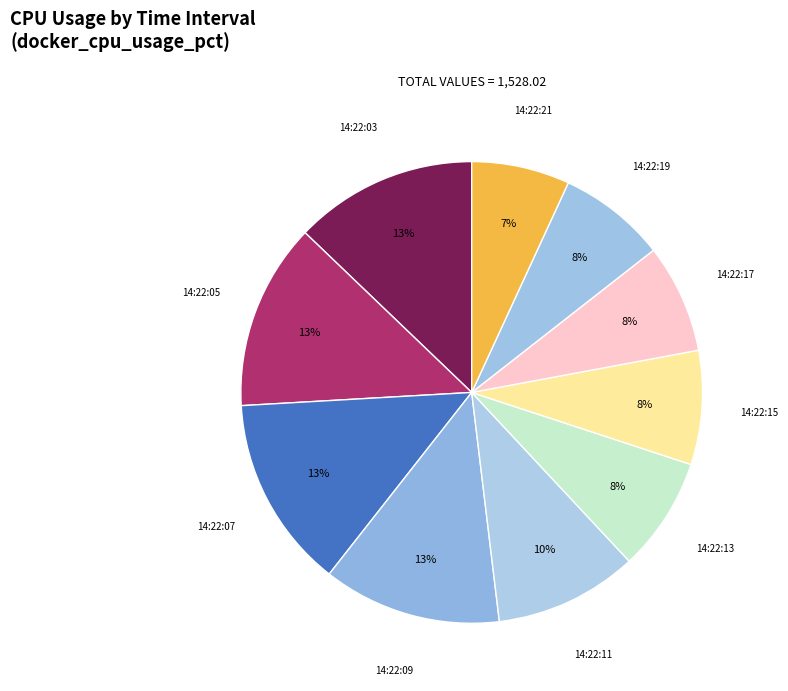

Is it true that 14:22:11 is 10% of the pie?

True